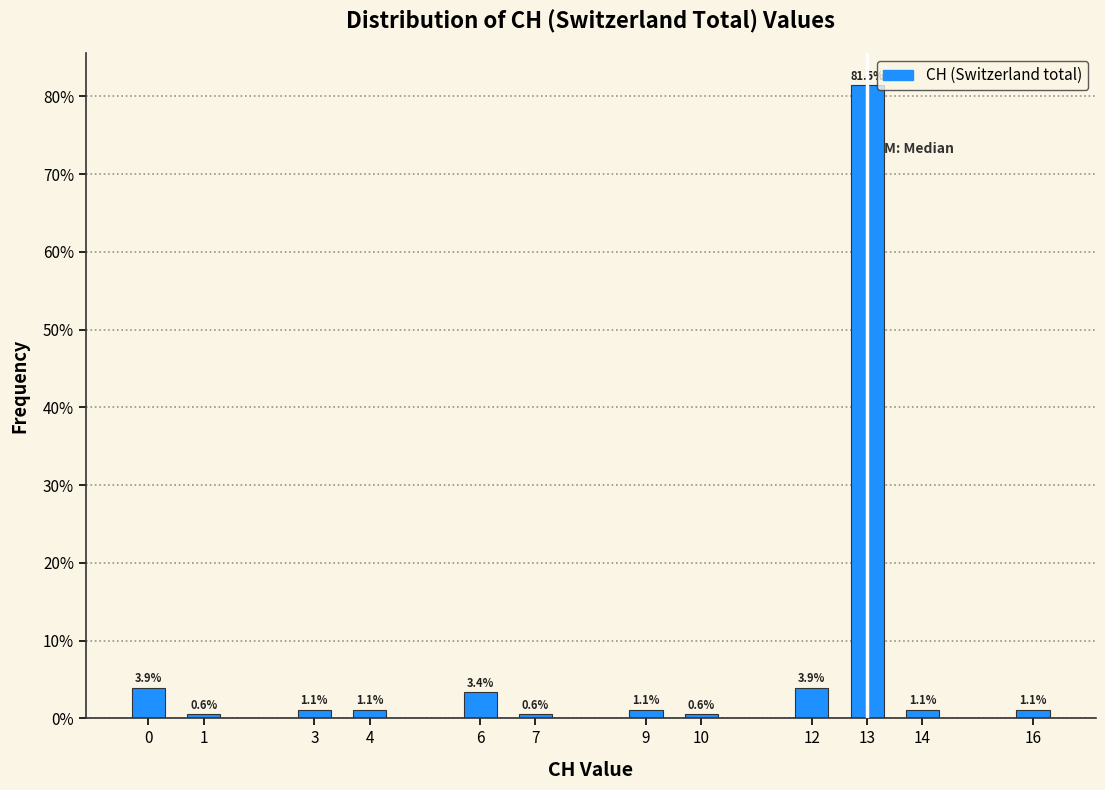

Reading left to right, what are all the values shown in this chart?

0=3.9	1=0.6	3=1.1	4=1.1	6=3.4	7=0.6	9=1.1	10=0.6	12=3.9	13=81.5	14=1.1	16=1.1